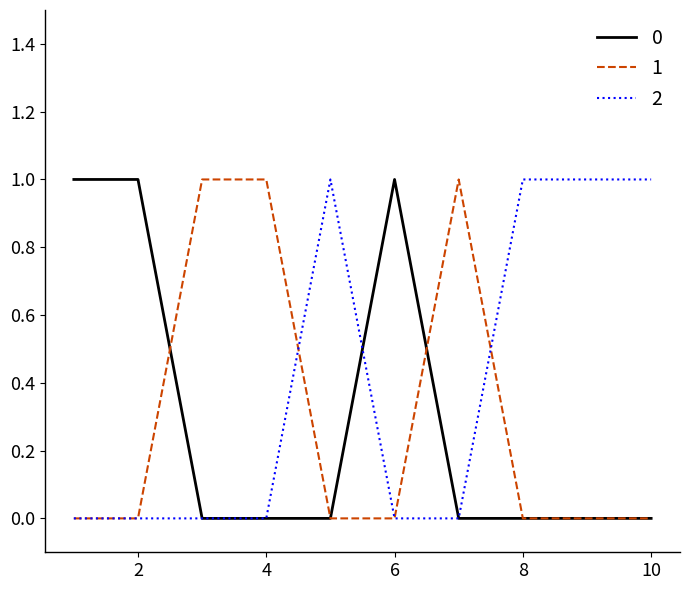

What are all the series names shown in the legend?

0, 1, 2